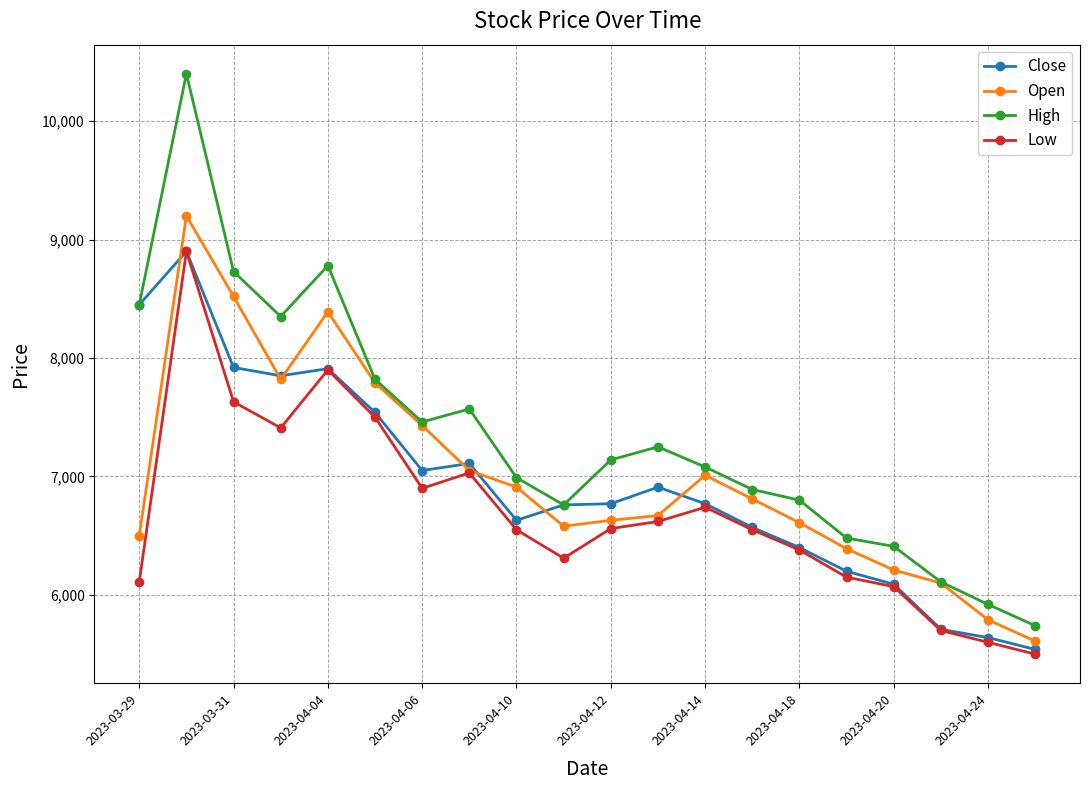

What is the value of the Low point at the 20th from the left?

5500